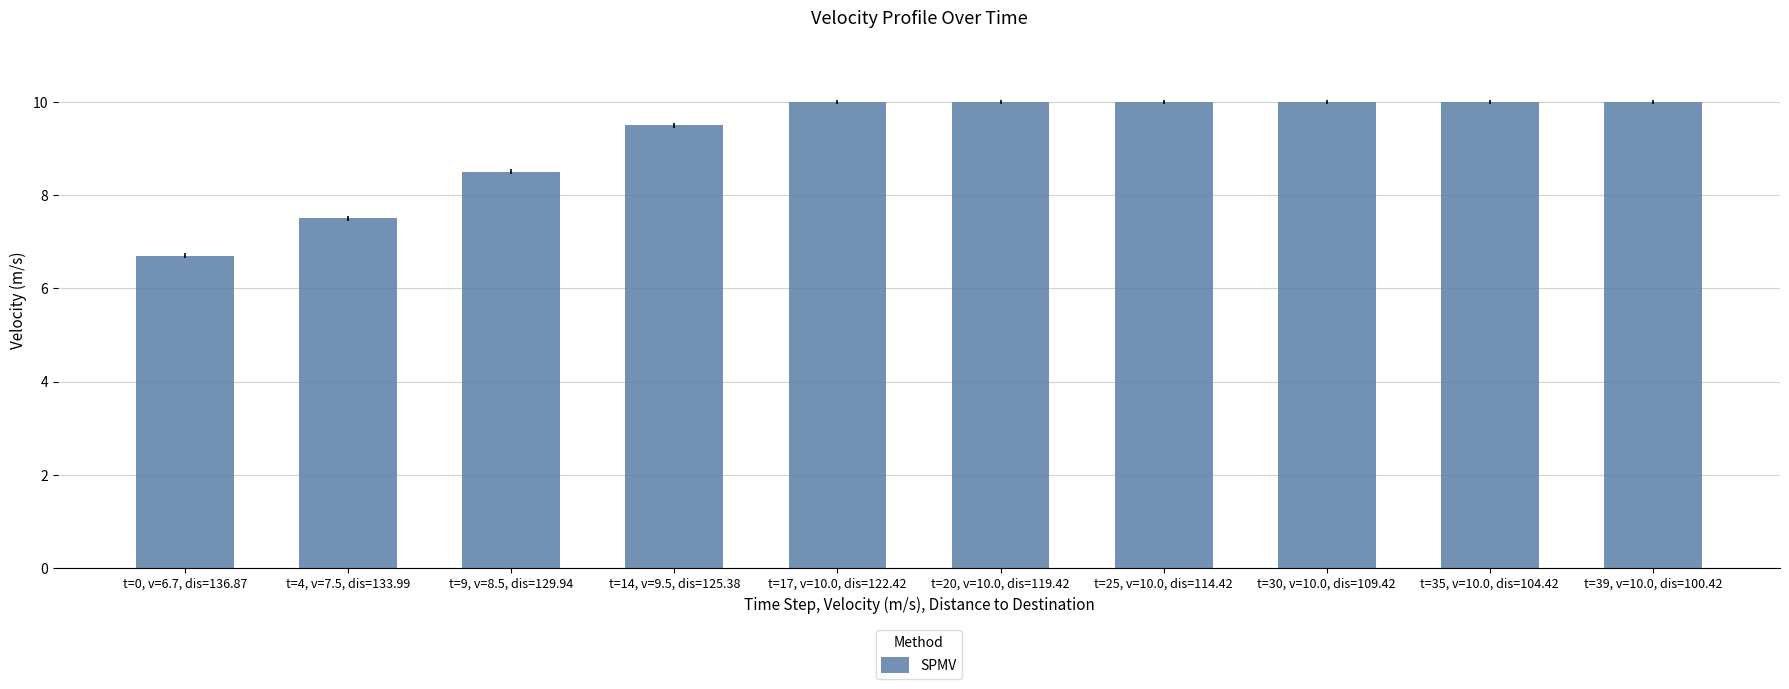

Which has a higher value, t=0, v=6.7, dis=136.87 or t=30, v=10.0, dis=109.42?

t=30, v=10.0, dis=109.42